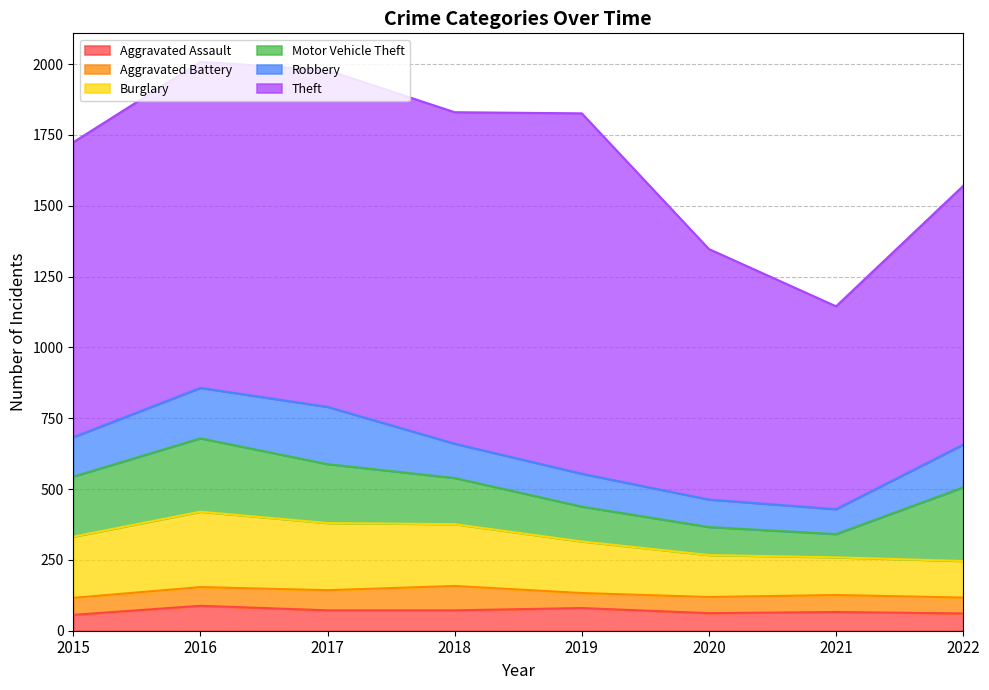

What is the lowest value of the Motor Vehicle Theft series?

82